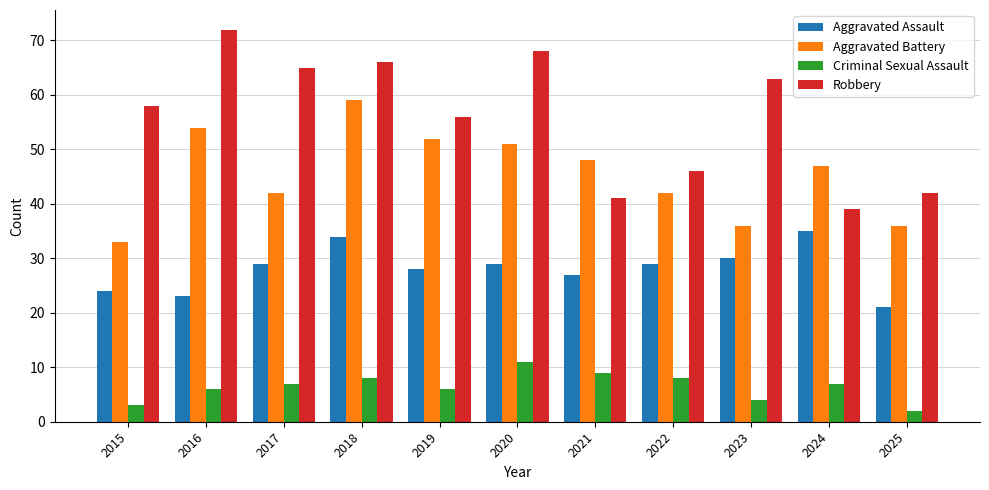

Is it true that Aggravated Battery equals 33 at 2015?

True